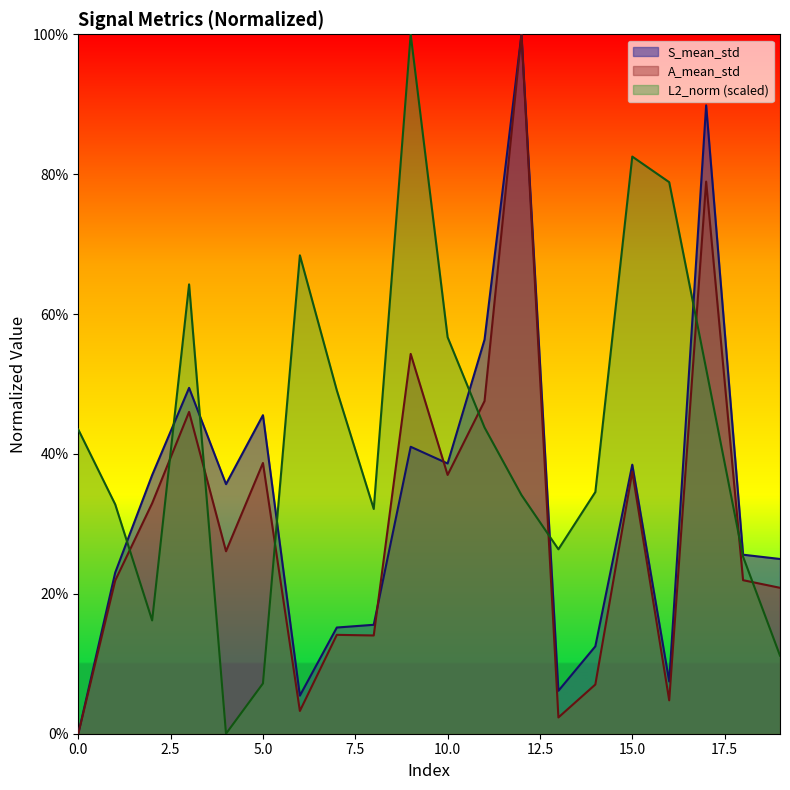

How many lines are shown in the chart?

3